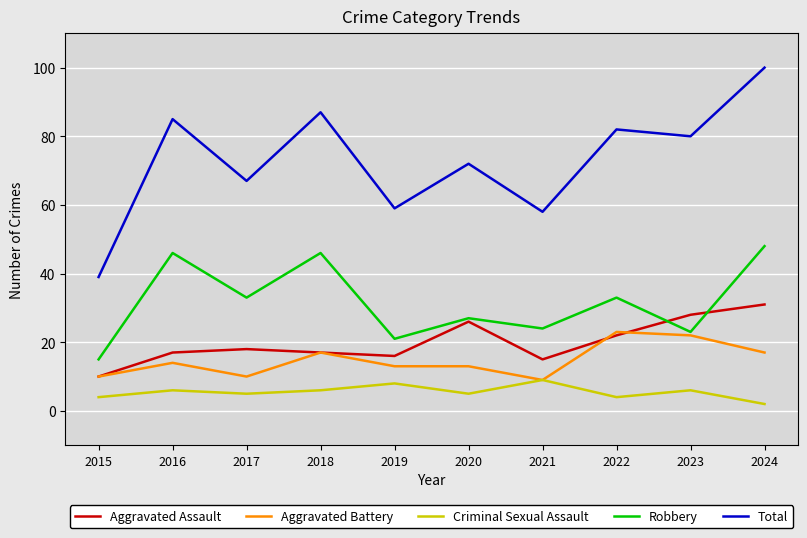

What are all the series names shown in the legend?

Aggravated Assault, Aggravated Battery, Criminal Sexual Assault, Robbery, Total